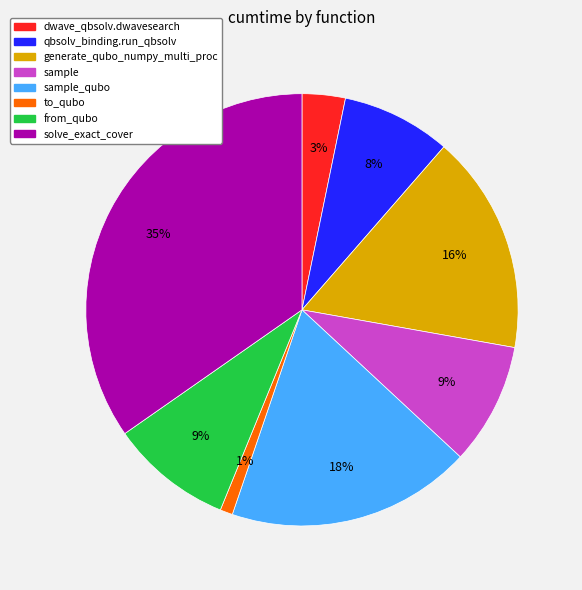

Does any single category account for the majority?

No